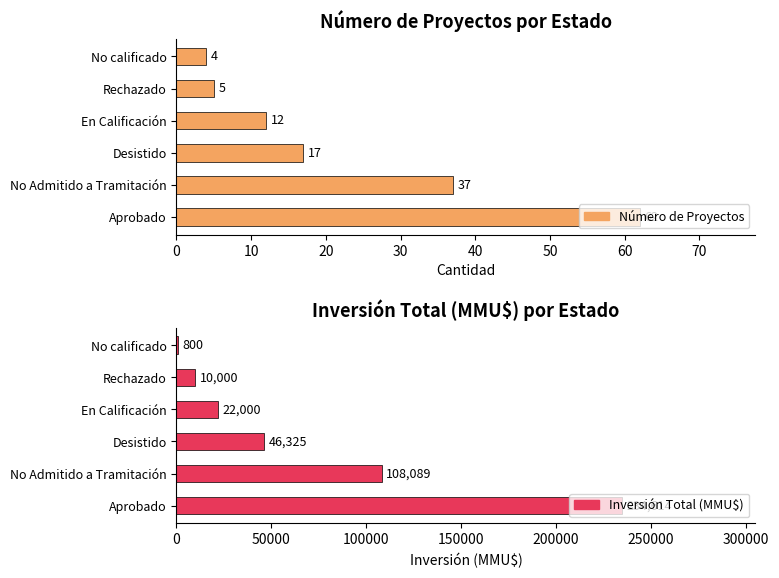

What is the average value of the Número de Proyectos series?

23